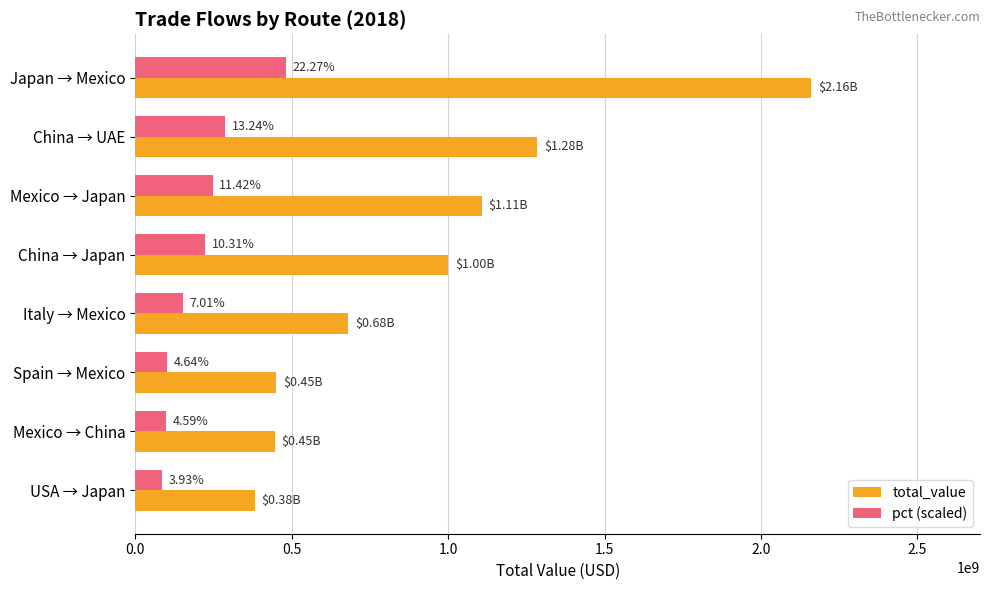

What are all the series names shown in the legend?

total_value, pct (scaled)